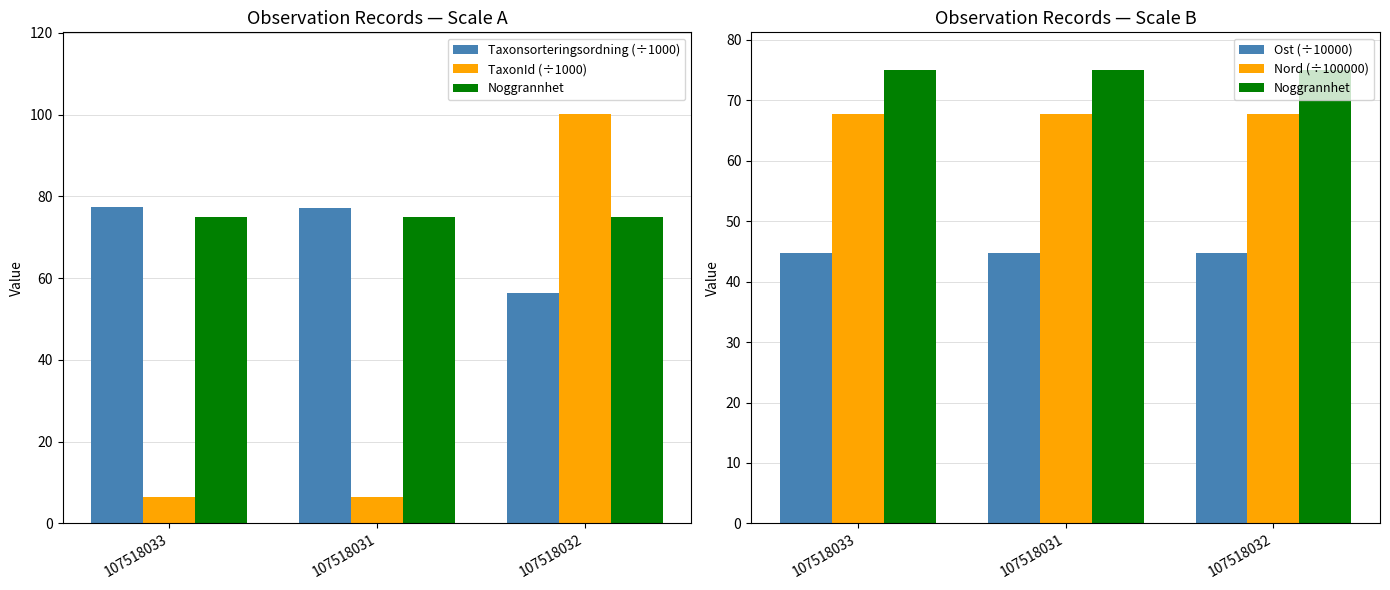

The value of Nord (÷100000) at 107518032 is 67.7. True or false?

True